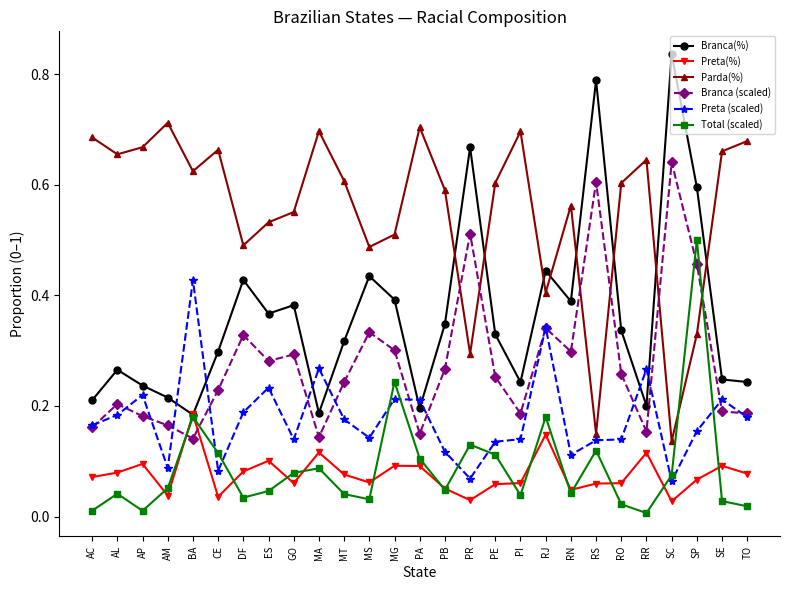

Where is the first local maximum for Total (scaled)?

AL